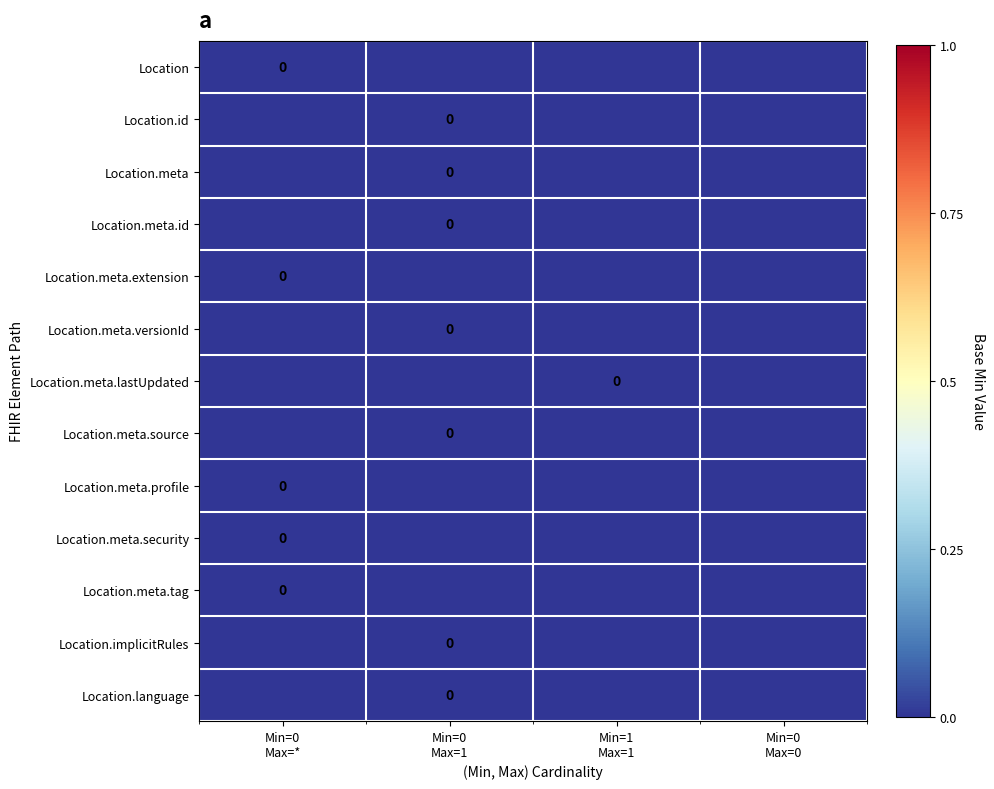

How many series are shown in this chart?

13